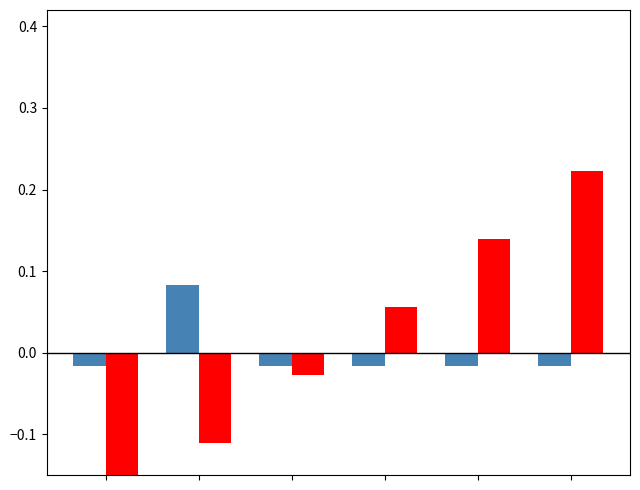

How many bars are there in total?

12